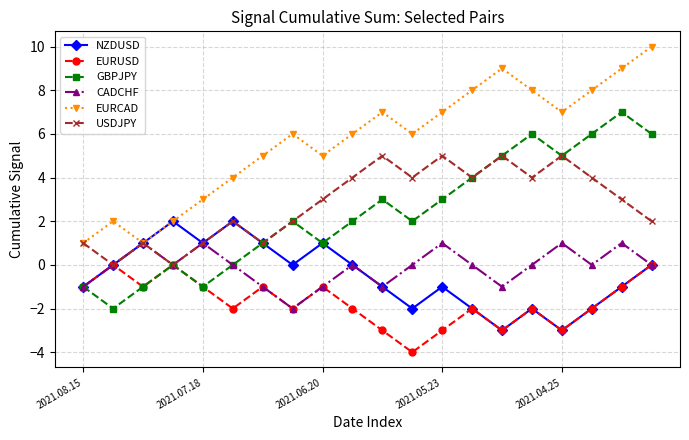

How many interior local valleys does the GBPJPY series have?

5